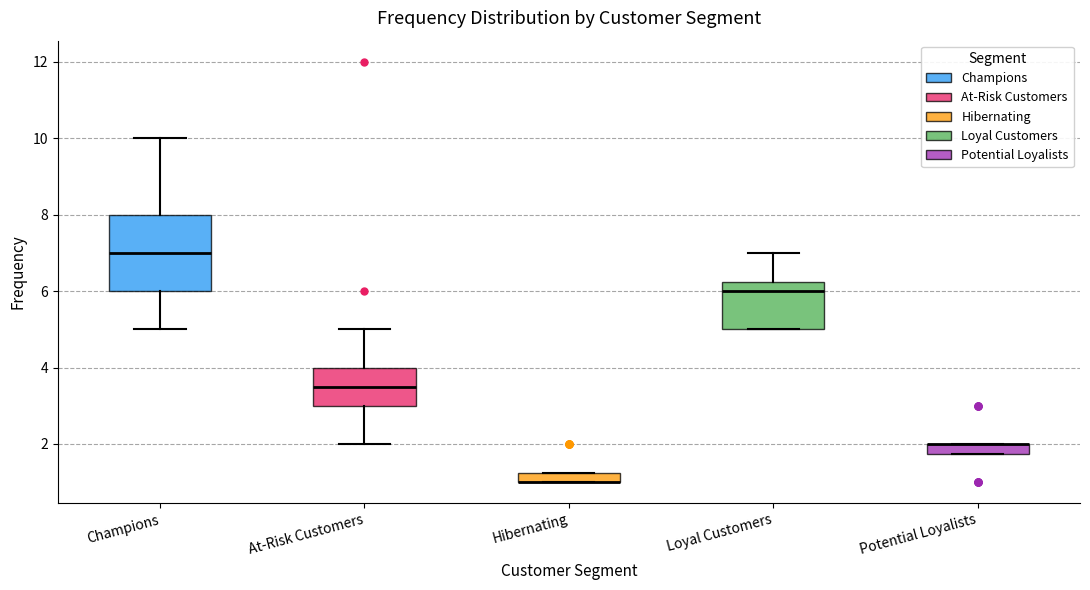

Comparing the boxes themselves (not the whiskers), which one is the tallest?

Champions